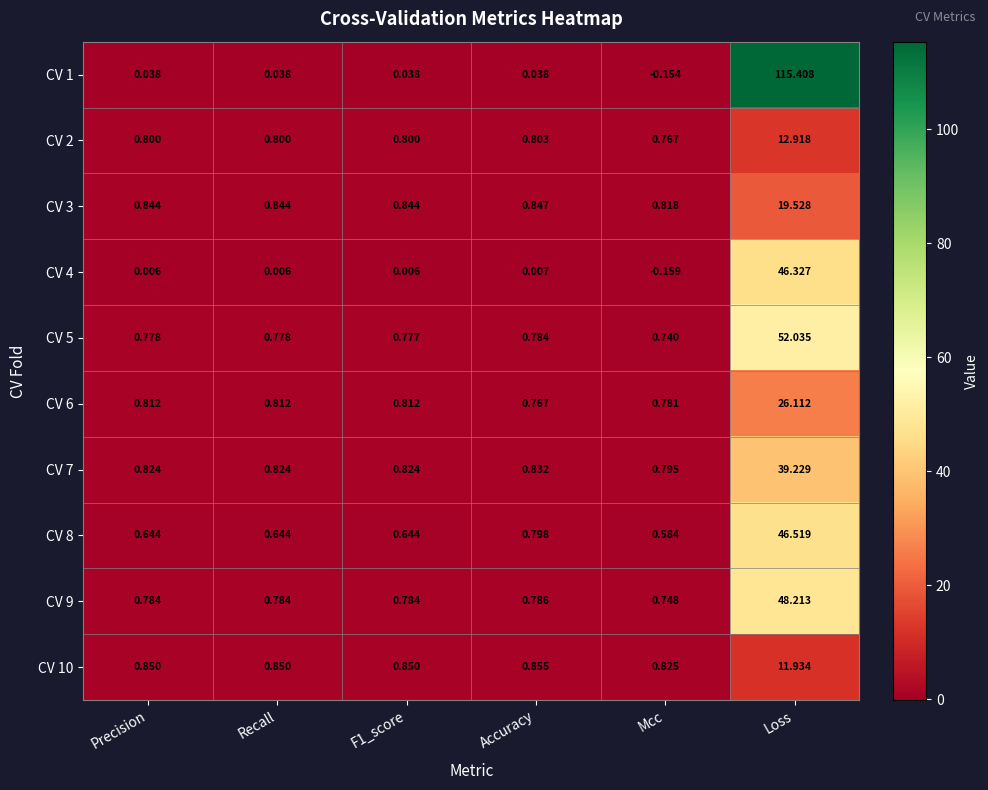

Where is CV 4 nearest to the value 23?

Accuracy